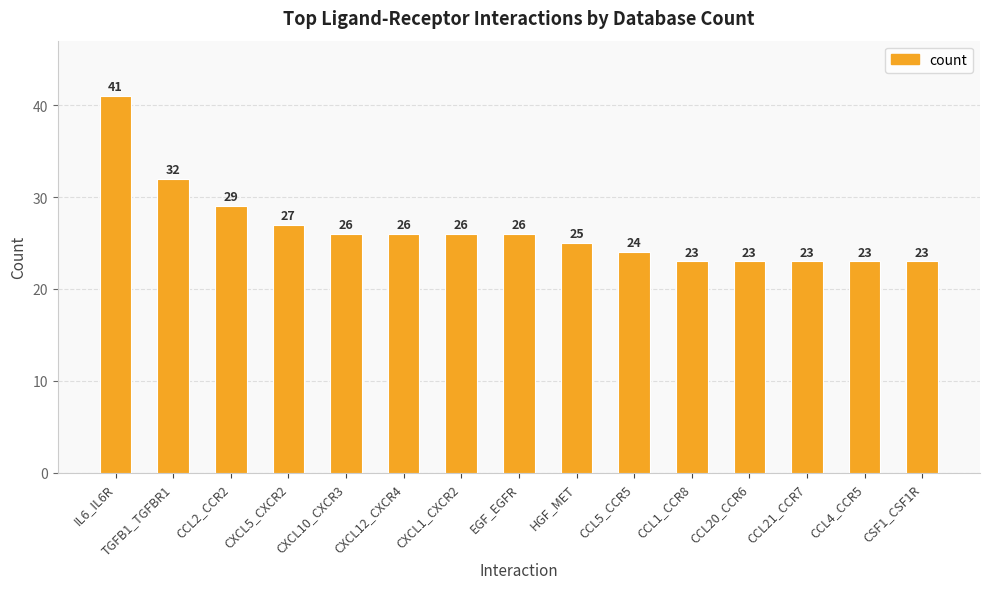

What is the label of the 8th bar from the left?

EGF_EGFR